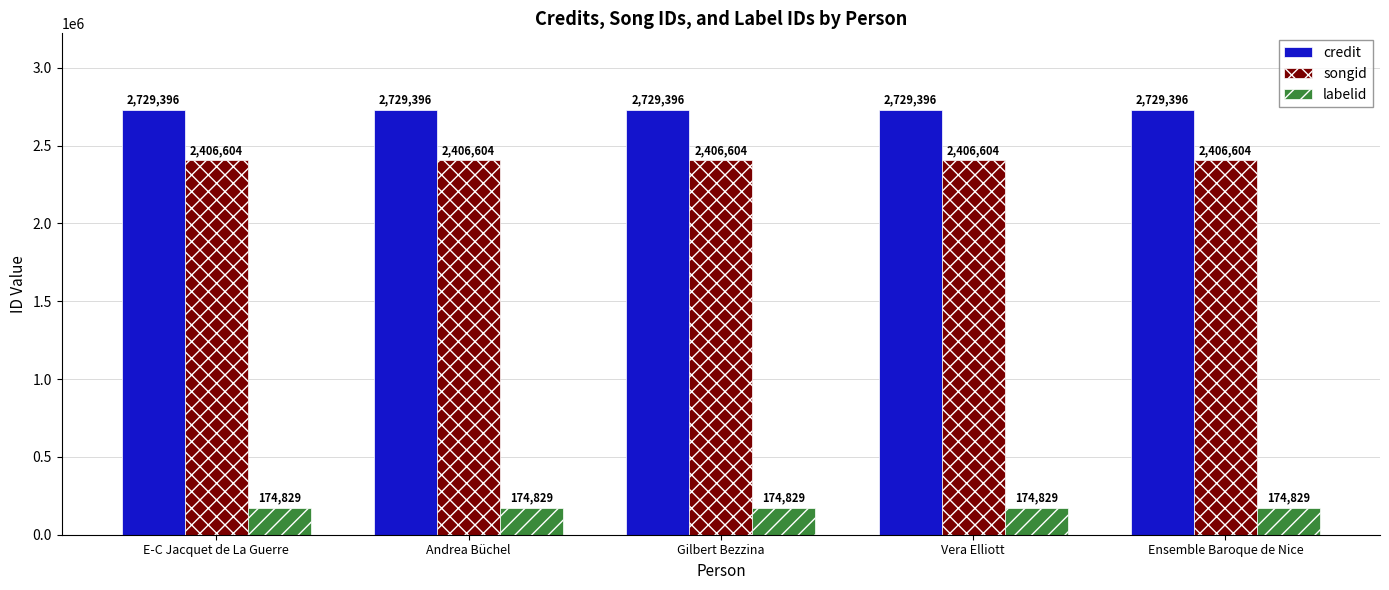

List the series in order of their peak value, lowest first.

labelid, songid, credit